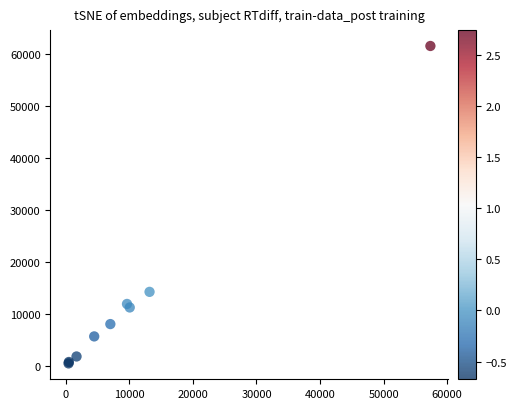

What Y value in the scatter plot is closest to 31069?

14289